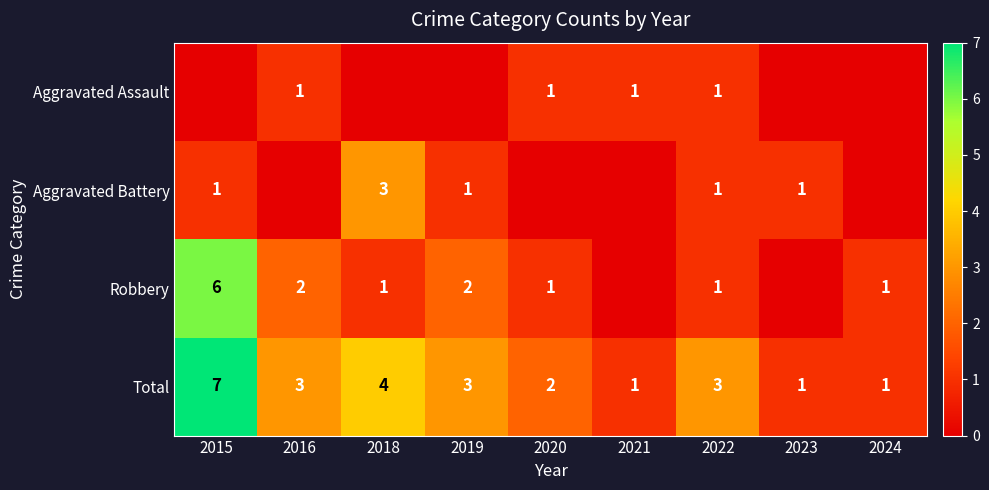

Is the value of Robbery at 2019 greater than the value of Aggravated Assault at 2021?

Yes